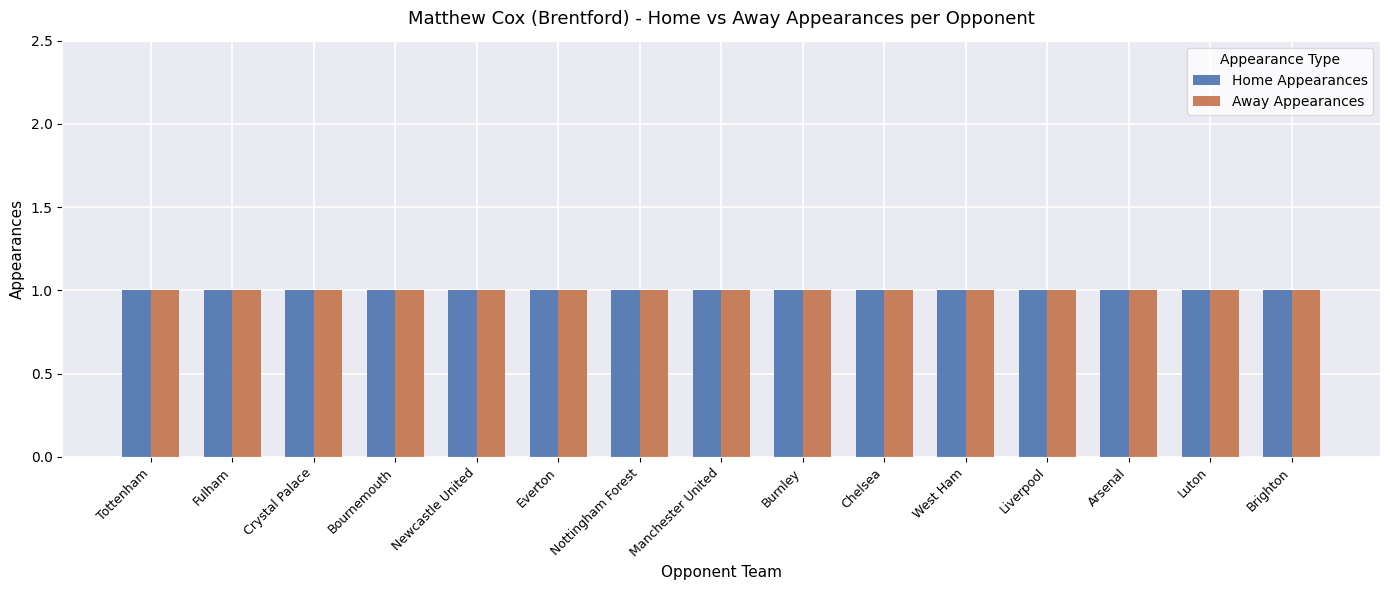

What is the label of the 14th bar from the left?

Luton